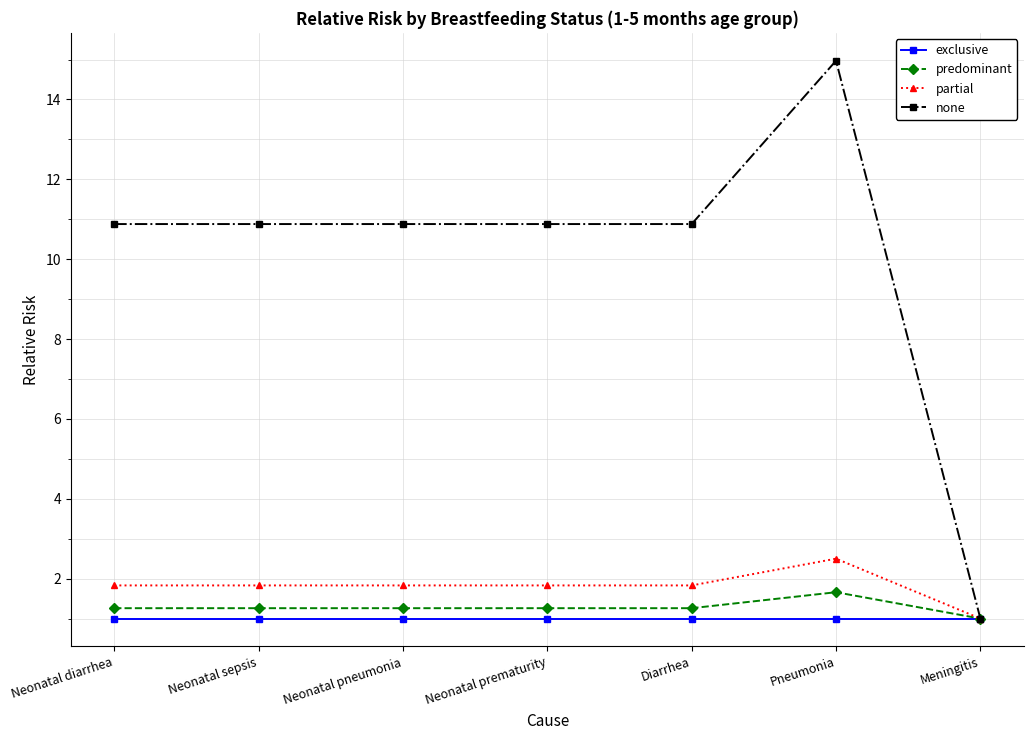

In partial, how many points are higher than both neighbors (excluding endpoints)?

1